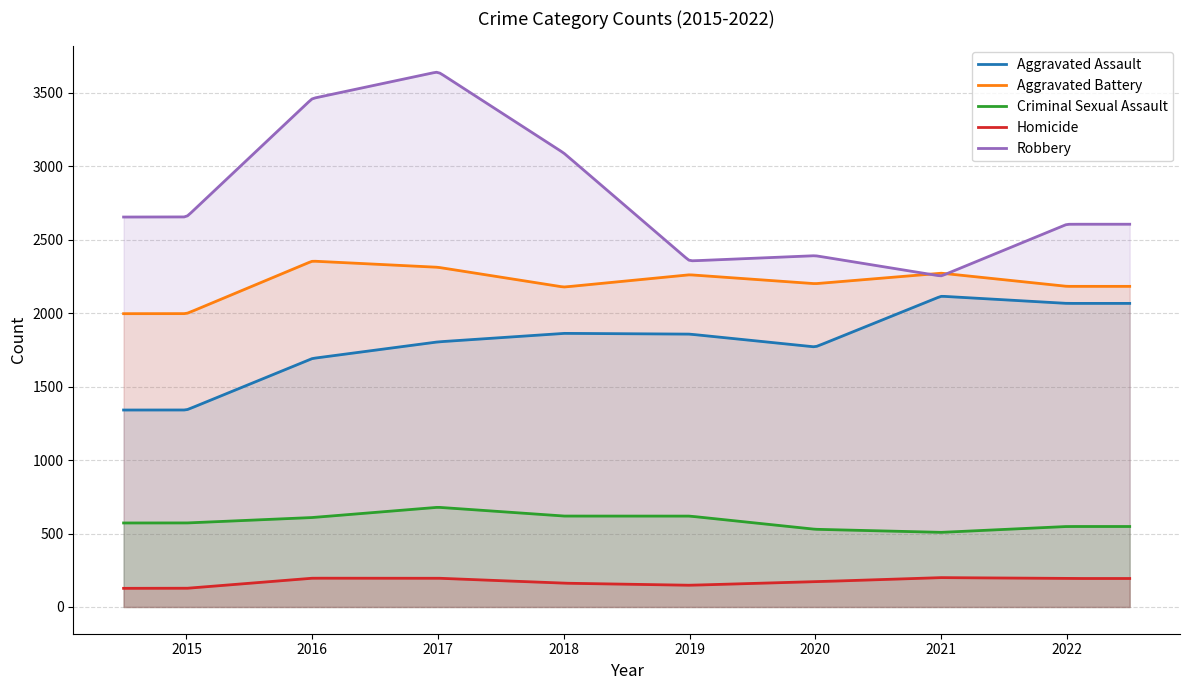

What is the sum of the Criminal Sexual Assault values at 2019 and 2015?

1191